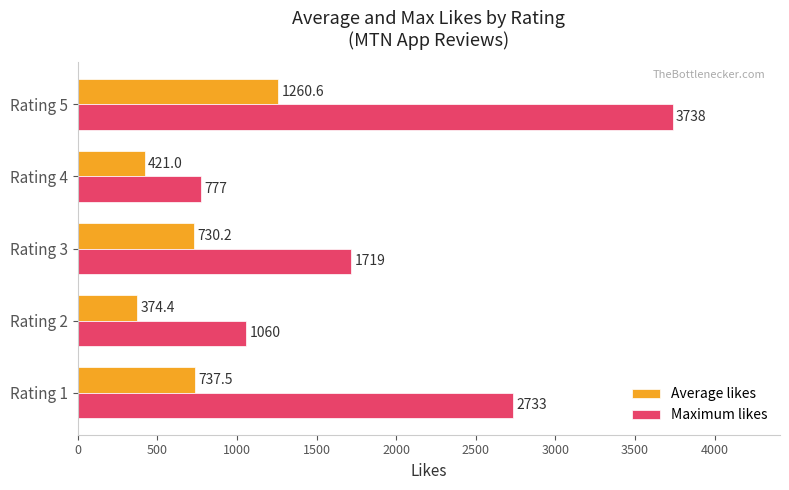

How many distinct data groups are displayed?

2